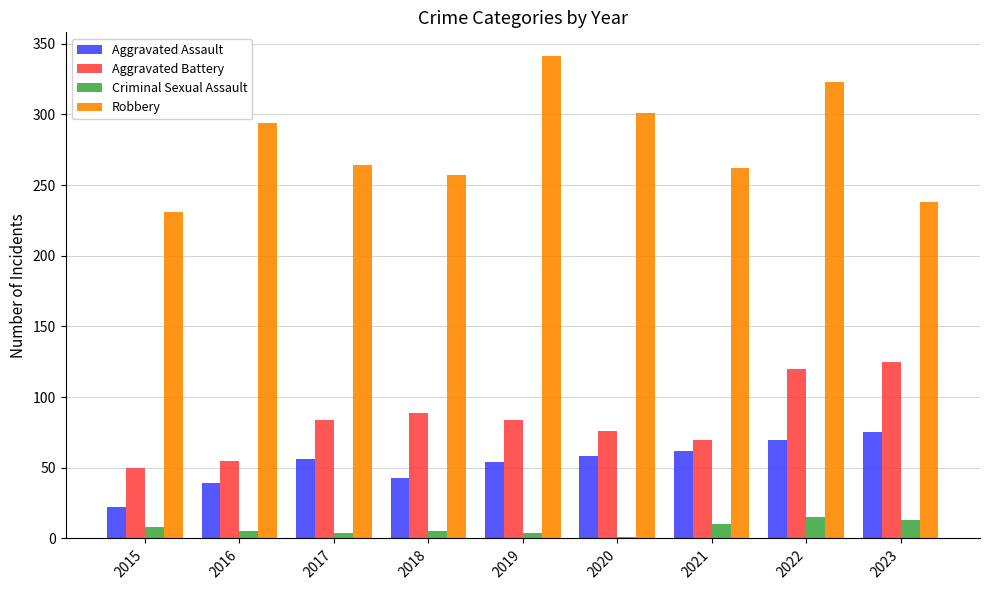

What is the sum of the Criminal Sexual Assault values at 2015 and 2023?

21